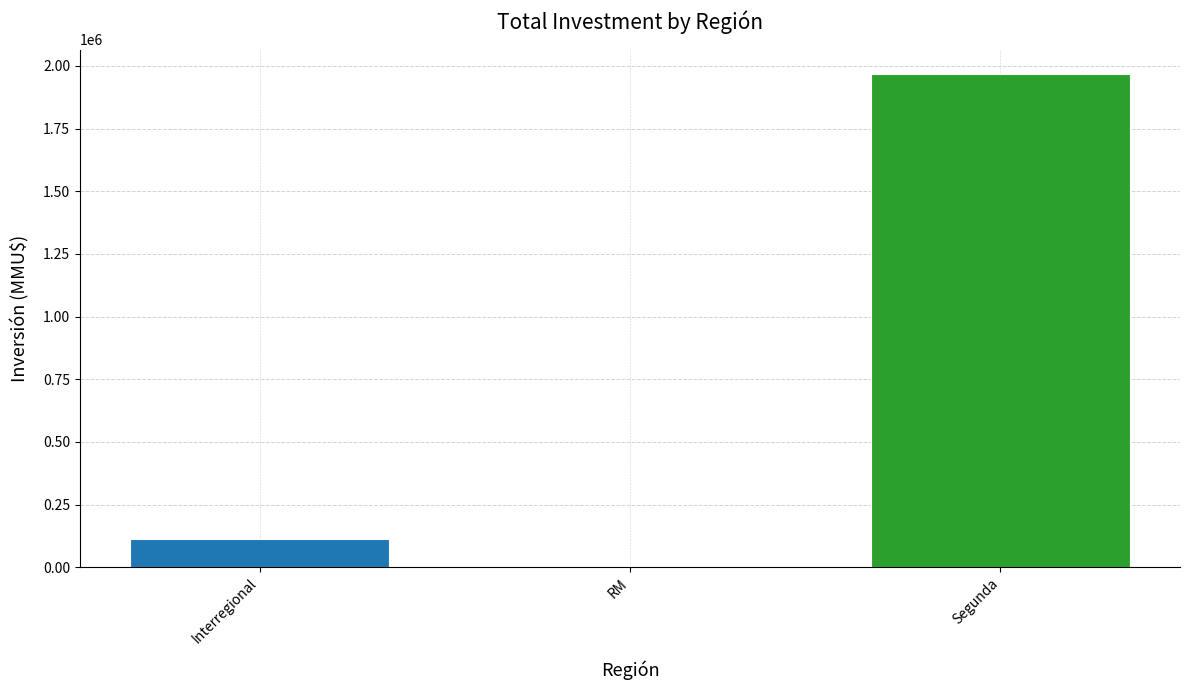

What is the greatest value displayed?

1966568